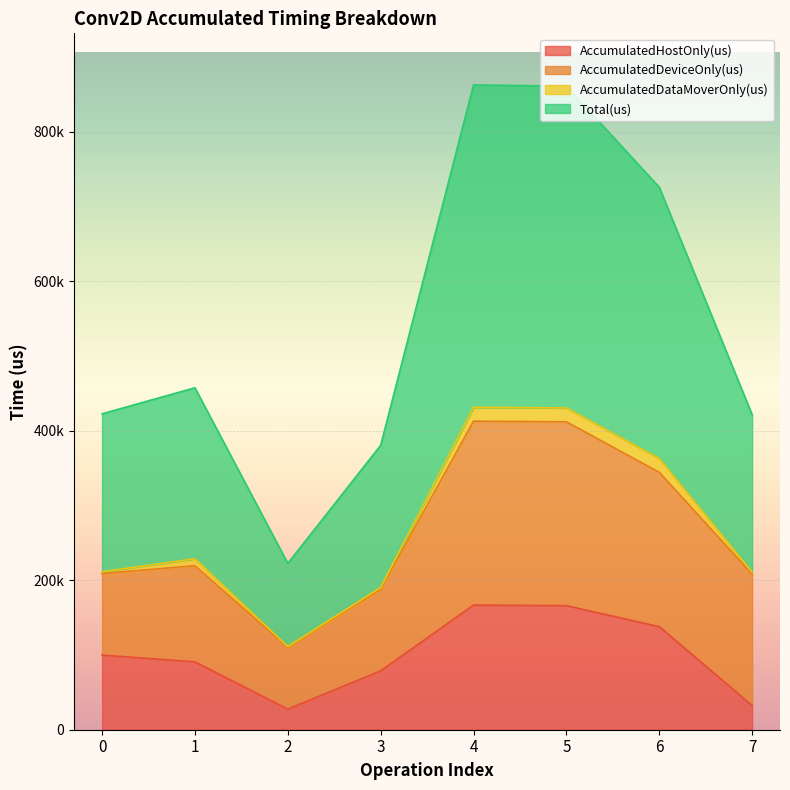

List the labels in order of AccumulatedHostOnly(us) value, largest first.

4, 5, 6, 0, 1, 3, 7, 2